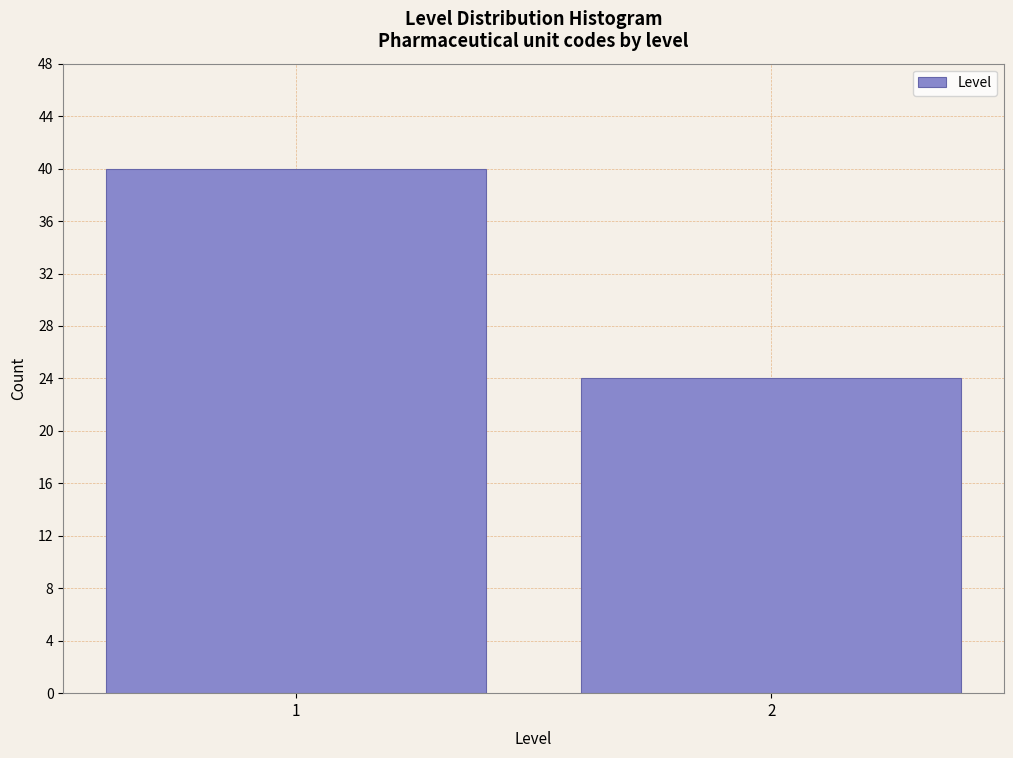

Reading left to right, what are all the values shown in this chart?

40	24